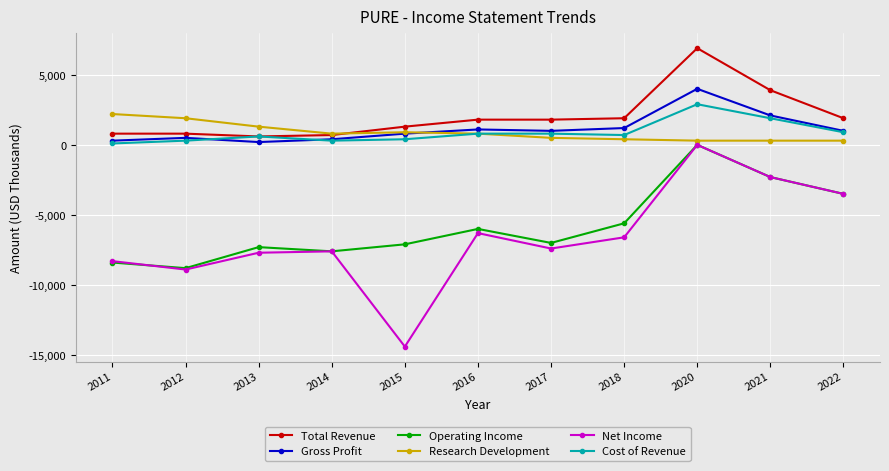

Is the value of Research Development at 2012 greater than the value of Operating Income at 2016?

Yes